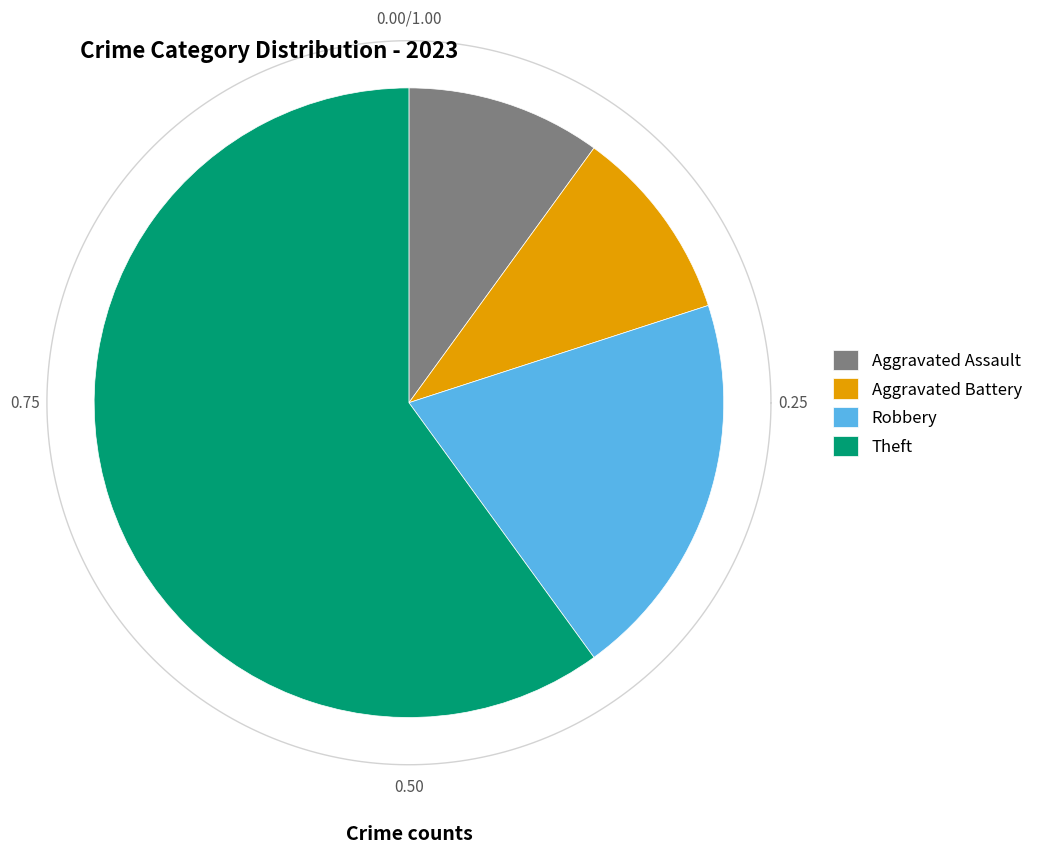

Is it true that Robbery is 20% of the pie?

True